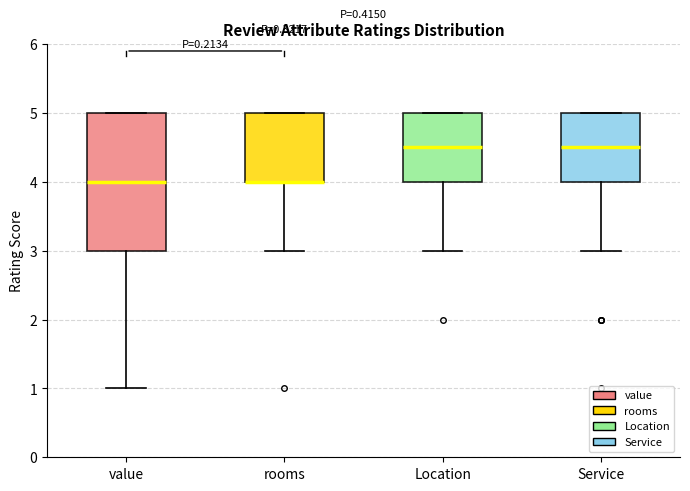

Where does the lower whisker of the box for value end on the y-axis? The values are not printed on the chart, so give them approximately, as read against the axis.

1.0